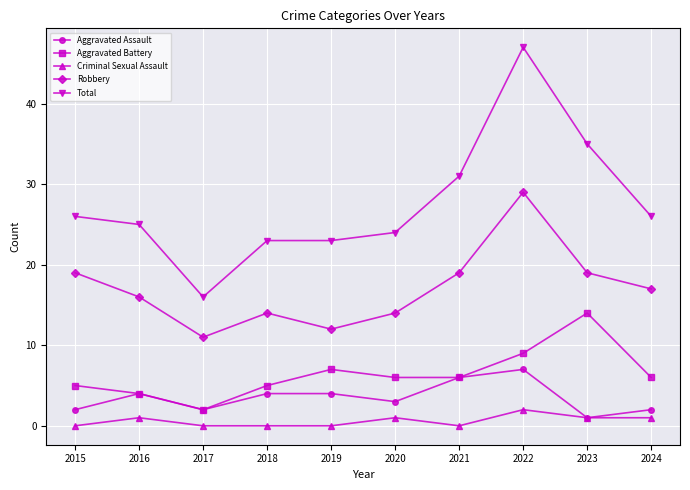

What is the spread (max minus min) of values at 2019?

23